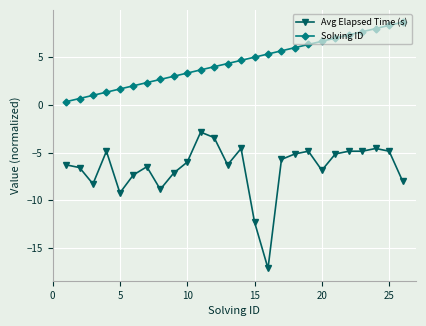

Rank the series by their average value, from highest to lowest.

Solving ID, Avg Elapsed Time (s)